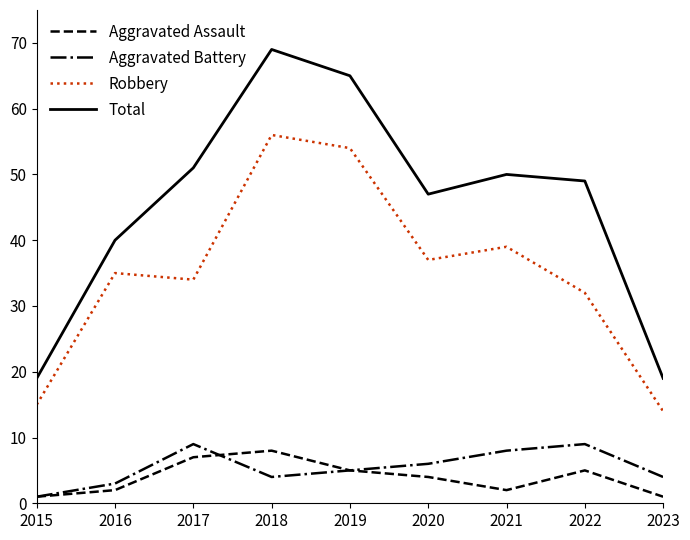

True or false: Robbery has a value of 11 at 2017.

False